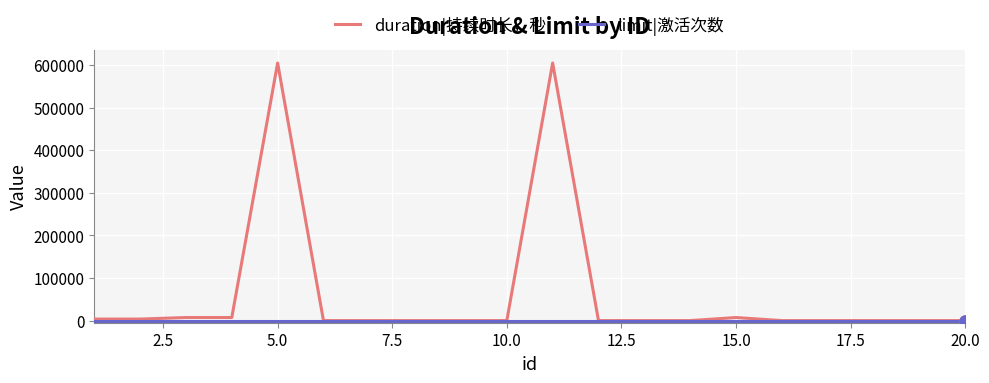

Which series has the widest spread of values?

duration|持续时长，秒